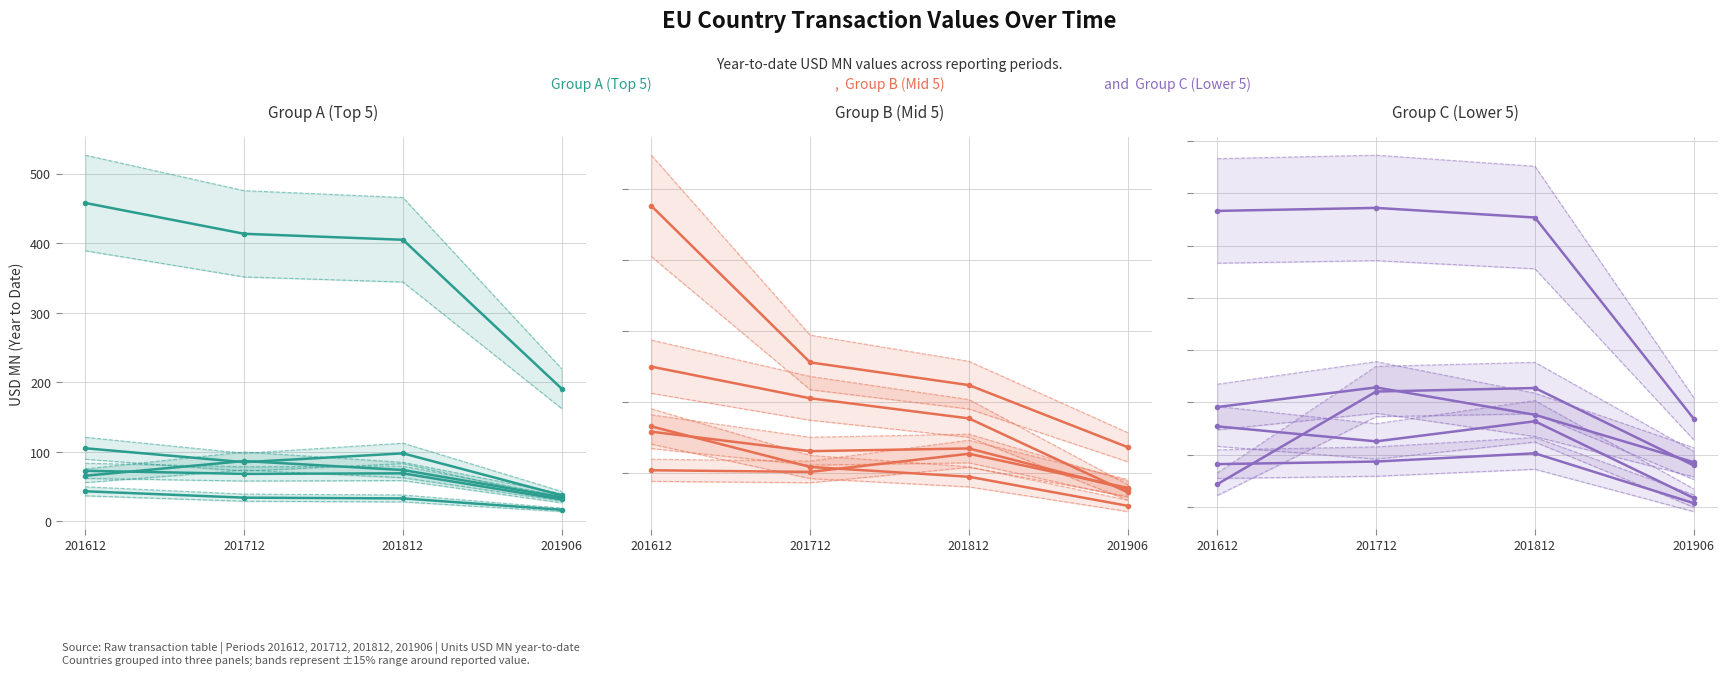

Reading left to right, list all the values displayed in this chart.

201612: EU=458.1	UNITED KINGDOM=105.3	FRANCE=65.8	GERMANY=72.9	ITALY=43.4	NETHERLANDS=47.6	POLAND=10.4	BELGIUM=15.8	SPAIN=25.0	SWEDEN=16.6	CZECHIA=13.3	IRELAND=5.8	HUNGARY=2.9	FINLAND=5.1	PORTUGAL=3.6
201712: EU=413.7	UNITED KINGDOM=85.3	FRANCE=86.9	GERMANY=68.4	ITALY=34.2	NETHERLANDS=25.6	POLAND=10.2	BELGIUM=13.1	SPAIN=20.5	SWEDEN=10.9	CZECHIA=13.4	IRELAND=6.6	HUNGARY=6.4	FINLAND=4.5	PORTUGAL=3.7
201812: EU=405.1	UNITED KINGDOM=97.9	FRANCE=74.0	GERMANY=69.2	ITALY=33.1	NETHERLANDS=22.4	POLAND=12.7	BELGIUM=13.5	SPAIN=17.7	SWEDEN=9.5	CZECHIA=13.1	IRELAND=5.5	HUNGARY=6.6	FINLAND=5.3	PORTUGAL=4.1
201906: EU=190.9	UNITED KINGDOM=37.6	FRANCE=34.7	GERMANY=31.6	ITALY=16.8	NETHERLANDS=13.6	POLAND=7.9	BELGIUM=7.7	SPAIN=7.3	SWEDEN=5.4	CZECHIA=5.4	IRELAND=3.7	HUNGARY=3.6	FINLAND=2.3	PORTUGAL=2.1